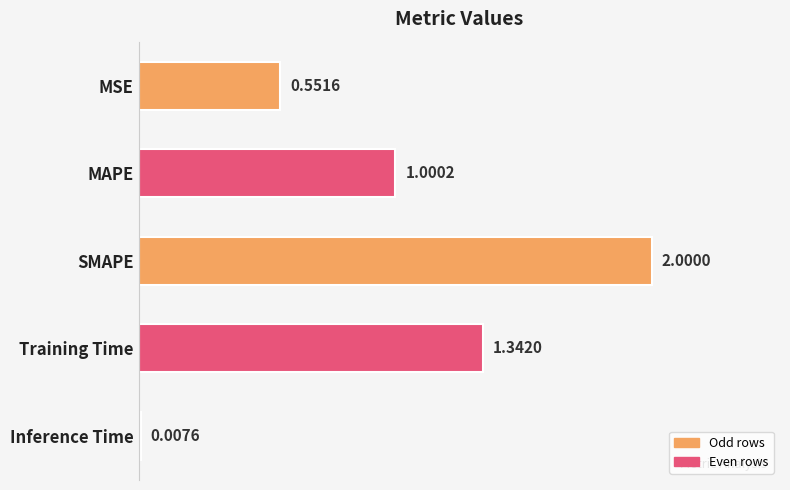

Between Inference Time and SMAPE, which is larger?

SMAPE